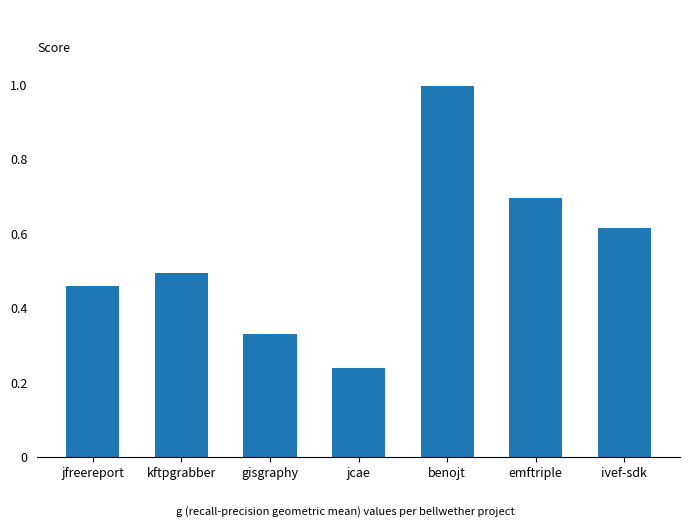

Which label corresponds to the smallest value in the chart?

jcae